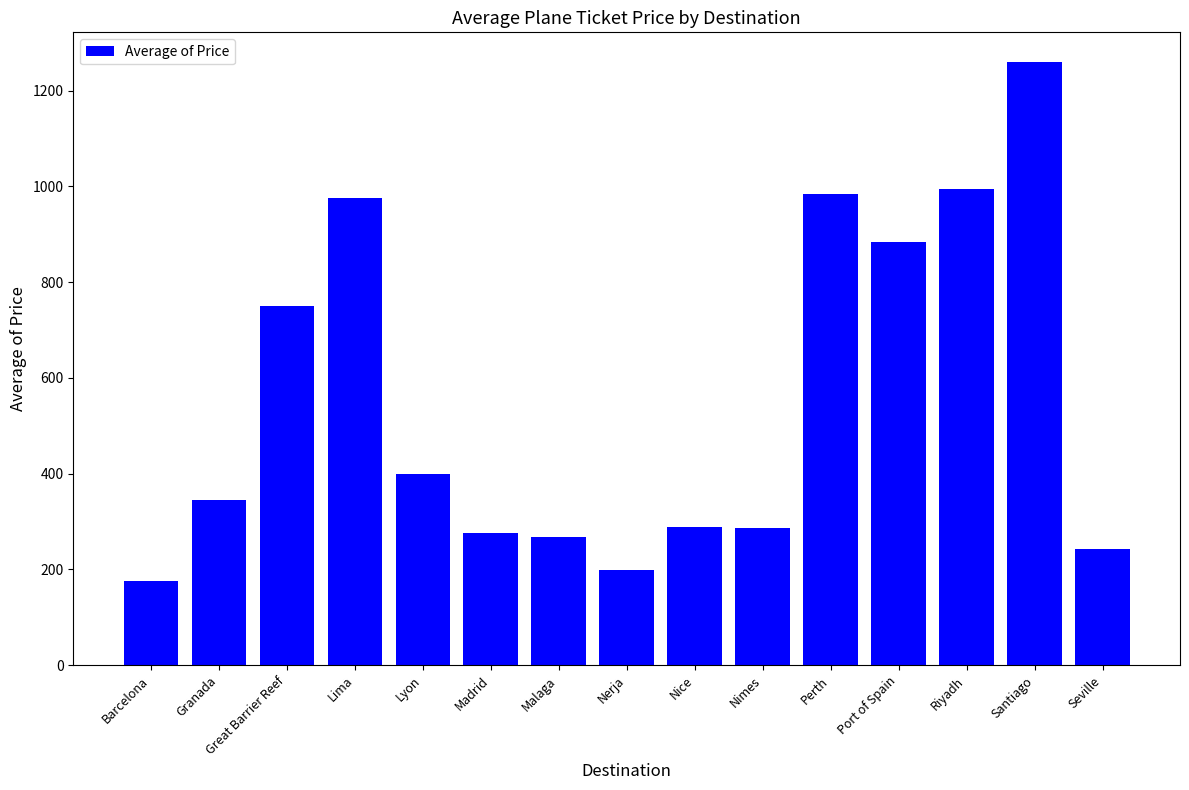

Read the value at Great Barrier Reef.

750.0